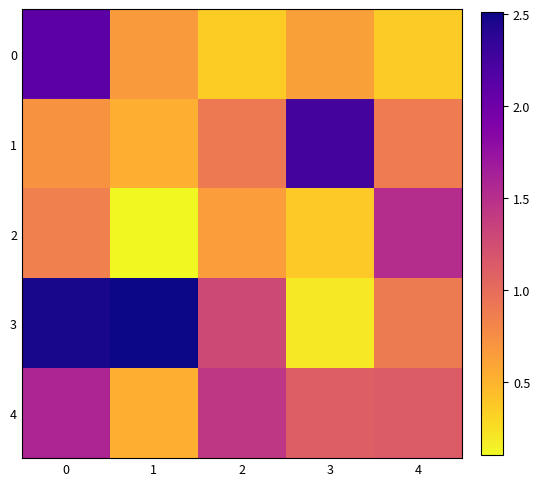

Which has a higher value, 3 or 2?

3